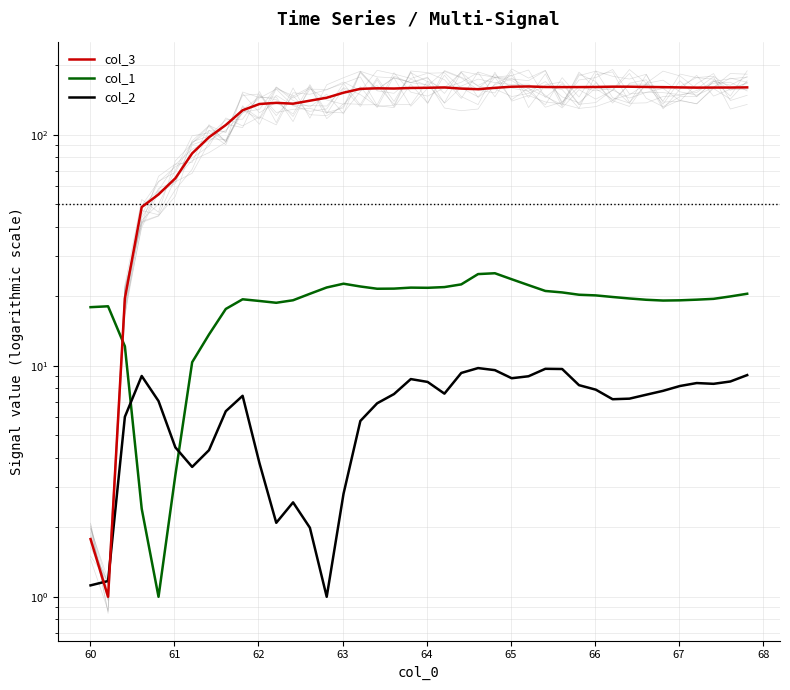

How many intersections are there between col_1 and col_3?

1